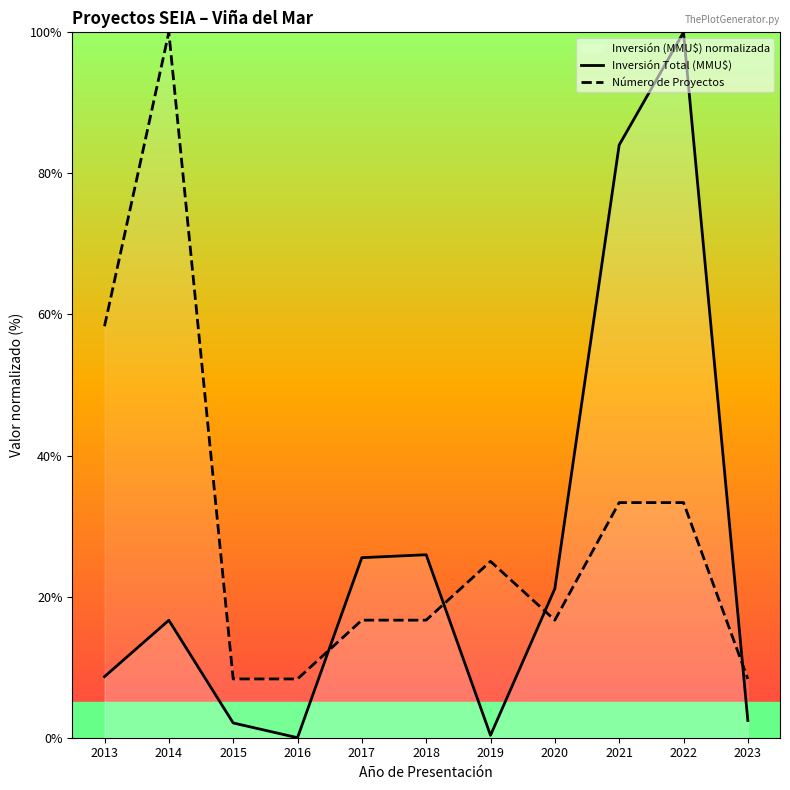

At how many categories does at least one series exceed 97?

2